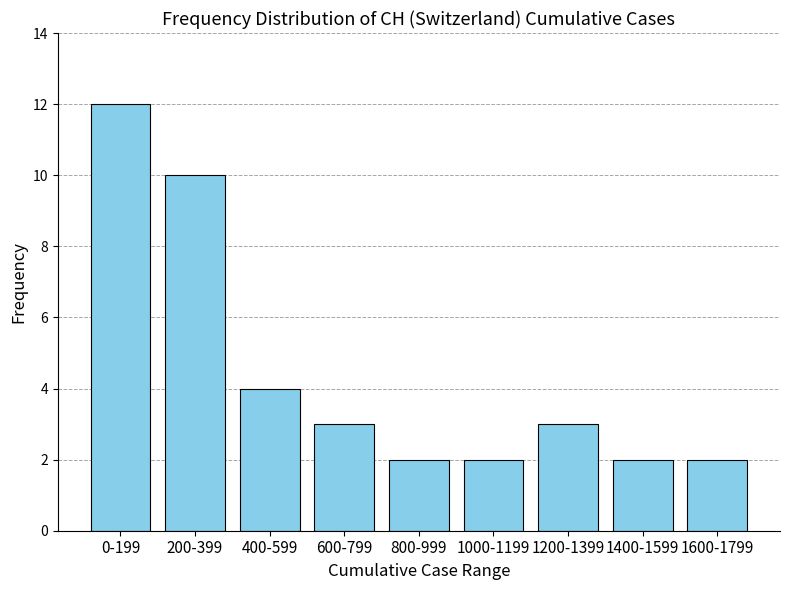

Reading left to right, list all the values displayed in this chart.

0-199=12	200-399=10	400-599=4	600-799=3	800-999=2	1000-1199=2	1200-1399=3	1400-1599=2	1600-1799=2